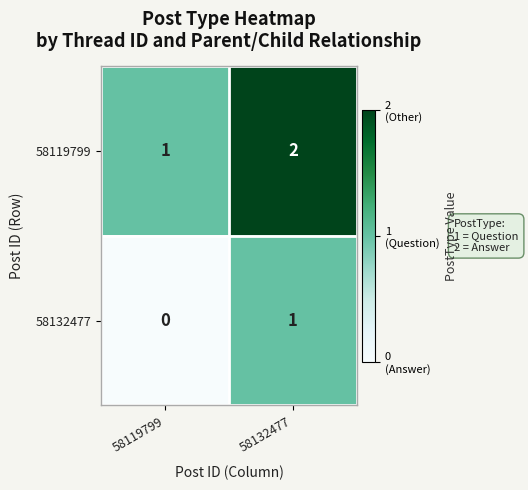

True or false: 58132477 has a value of 0 at 58119799.

True